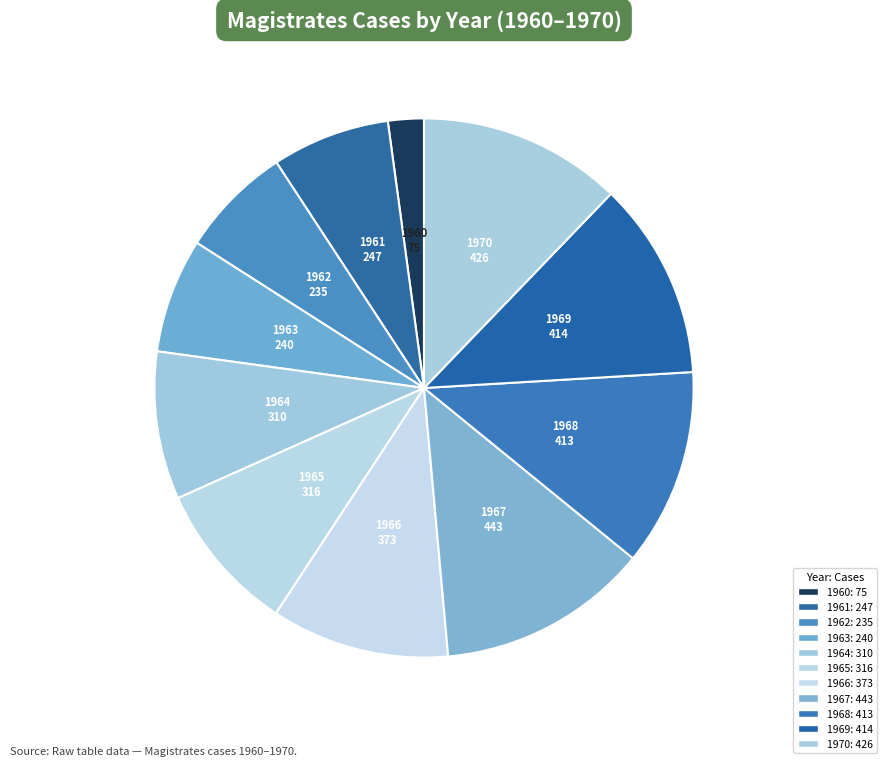

To the nearest percent, what percentage of the pie is 1961?

7%